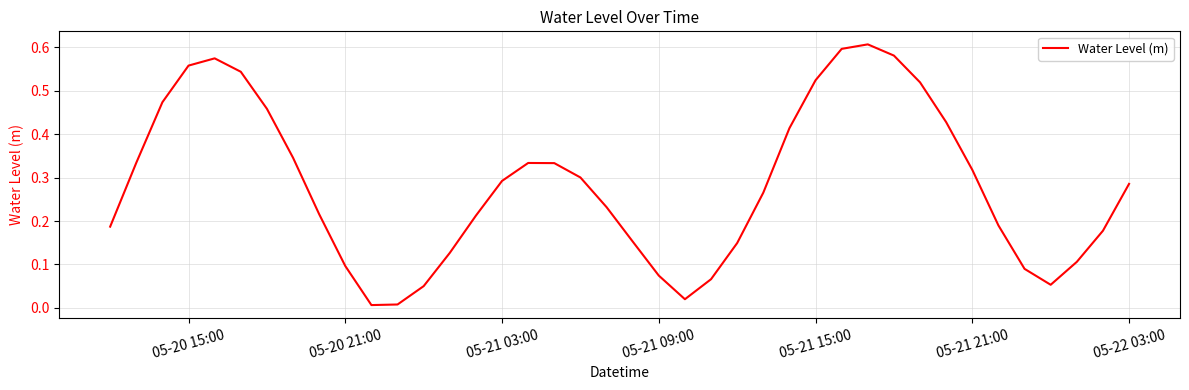

What is the value of the 8th point from the left?

0.3